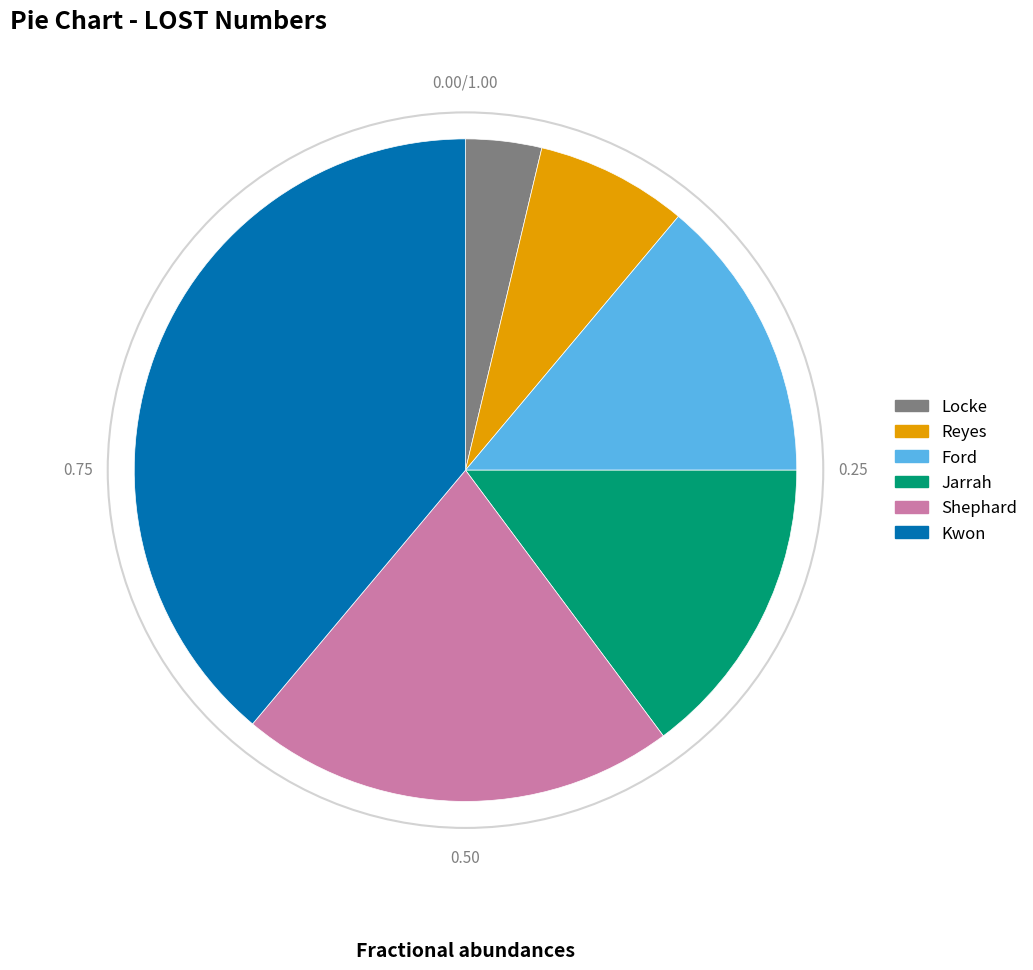

Which category has the biggest portion of the pie?

Kwon